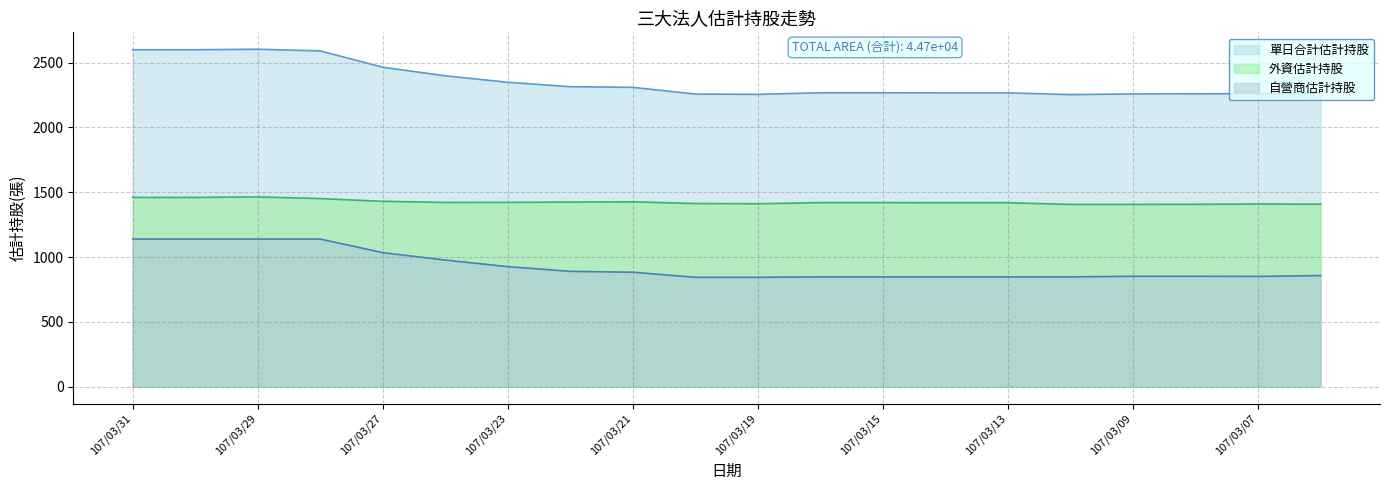

Reading left to right, extract all data points from this chart.

單日合計估計持股: 107/03/31=2599	107/03/30=2599	107/03/29=2603	107/03/28=2590	107/03/27=2464	107/03/26=2398	107/03/23=2348	107/03/22=2314	107/03/21=2309	107/03/20=2257	107/03/19=2255	107/03/16=2267	107/03/15=2267	107/03/14=2266	107/03/13=2266	107/03/12=2253	107/03/09=2258	107/03/08=2259	107/03/07=2260	107/03/06=2265
外資估計持股: 107/03/31=1460	107/03/30=1460	107/03/29=1464	107/03/28=1451	107/03/27=1430	107/03/26=1421	107/03/23=1422	107/03/22=1424	107/03/21=1426	107/03/20=1413	107/03/19=1411	107/03/16=1420	107/03/15=1420	107/03/14=1419	107/03/13=1419	107/03/12=1406	107/03/09=1406	107/03/08=1407	107/03/07=1409	107/03/06=1408
自營商估計持股: 107/03/31=1139	107/03/30=1139	107/03/29=1139	107/03/28=1139	107/03/27=1034	107/03/26=977	107/03/23=926	107/03/22=890	107/03/21=883	107/03/20=844	107/03/19=844	107/03/16=847	107/03/15=847	107/03/14=847	107/03/13=847	107/03/12=847	107/03/09=852	107/03/08=852	107/03/07=851	107/03/06=857